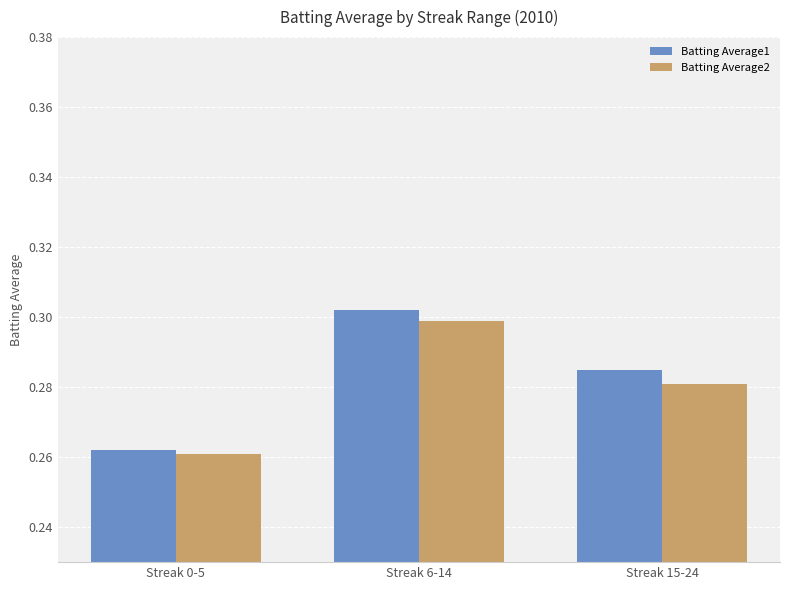

List the series in order of their peak value, lowest first.

Batting Average2, Batting Average1